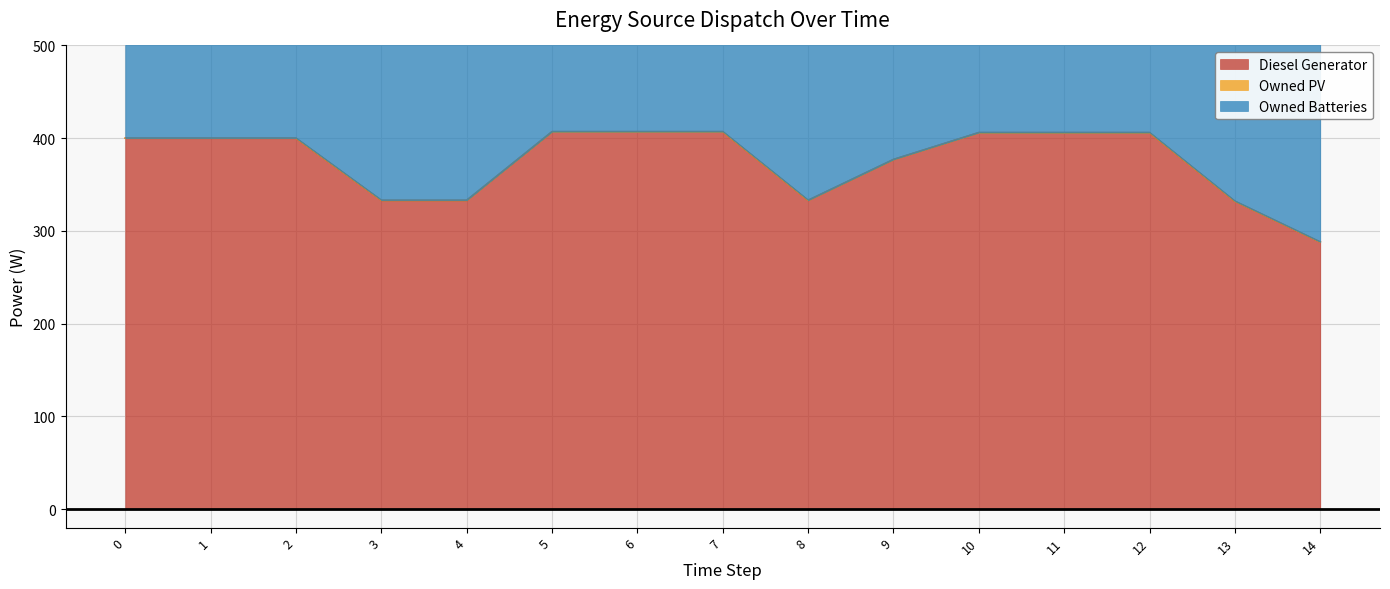

How many lines are shown in the chart?

3